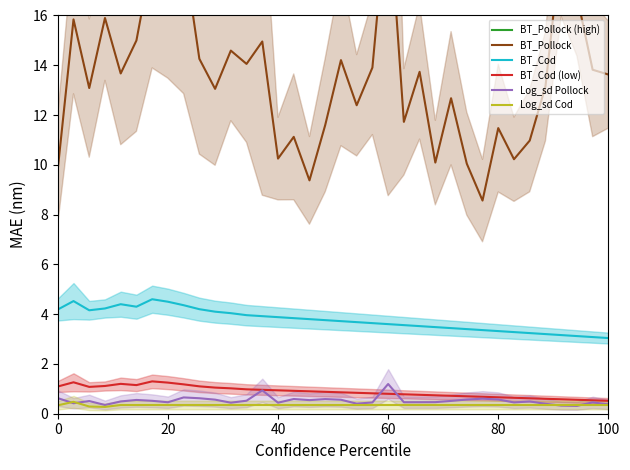

What is the minimum value for BT_Cod (low)?

0.5